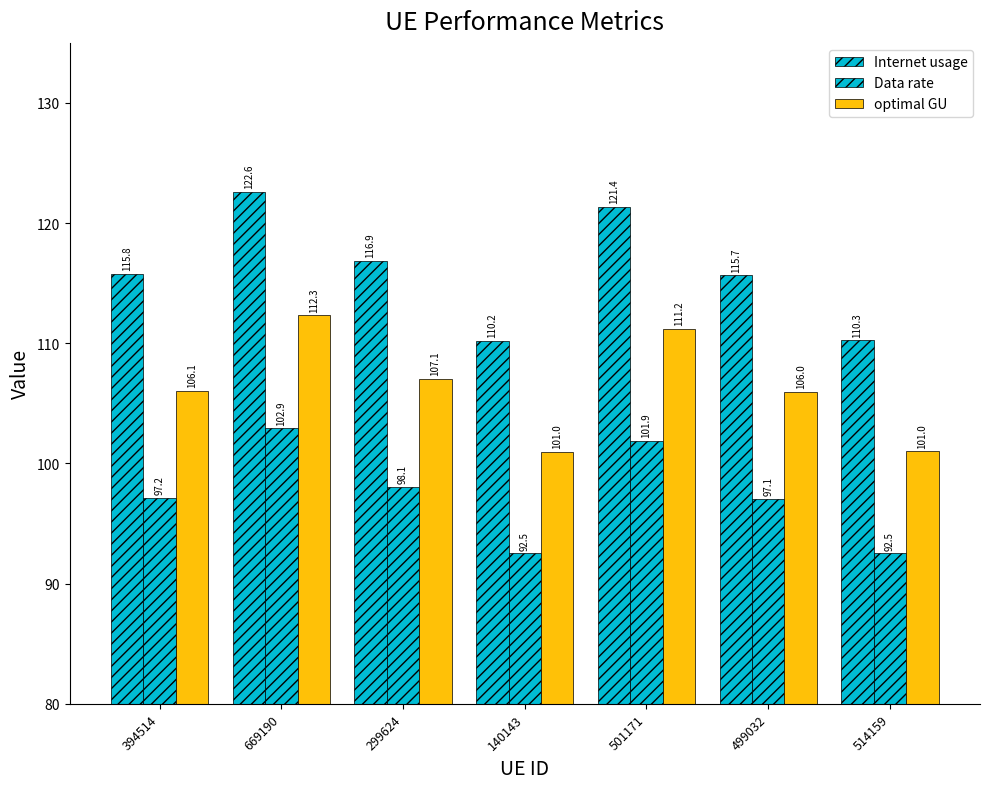

Reading left to right, what are all the values shown in this chart?

Internet usage: 394514=115.8	669190=122.6	299624=116.9	140143=110.2	501171=121.4	499032=115.7	514159=110.3
Data rate: 394514=97.2	669190=102.9	299624=98.1	140143=92.5	501171=101.9	499032=97.1	514159=92.5
optimal GU: 394514=106.1	669190=112.3	299624=107.1	140143=101.0	501171=111.2	499032=106.0	514159=101.0